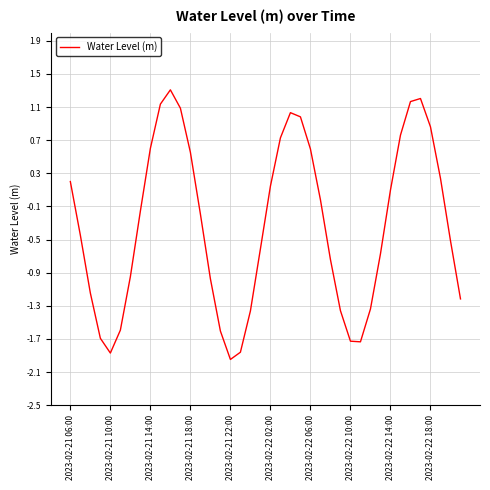

What is the maximum value shown in the chart?

1.3